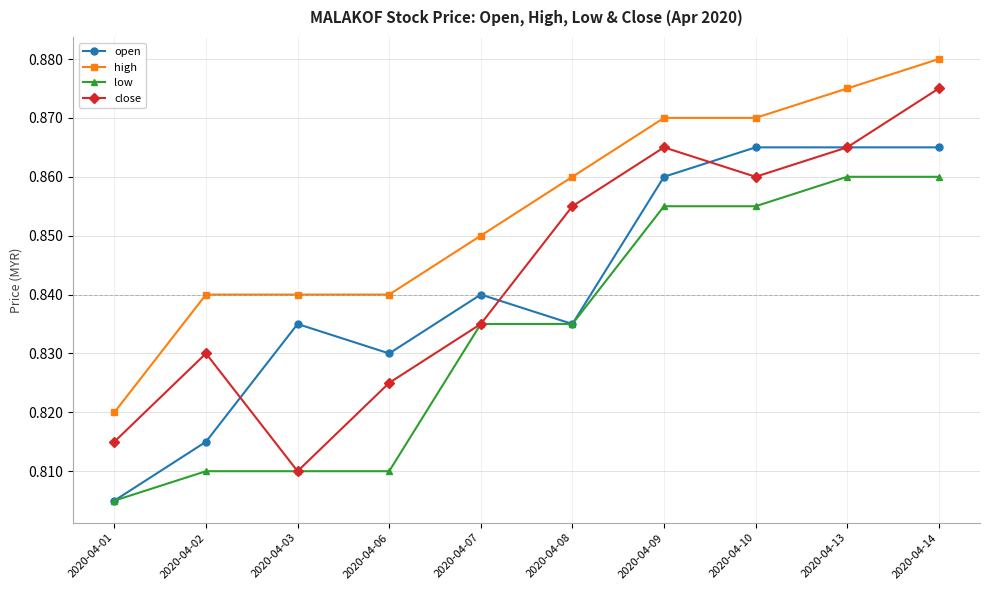

At 2020-04-09, list the series in order from largest to smallest.

high, close, open, low